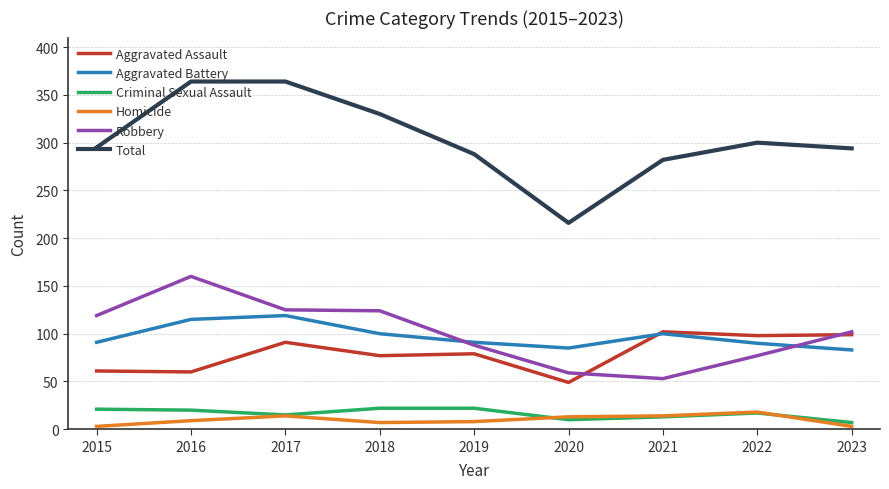

True or false: Robbery and Criminal Sexual Assault cross at least once.

False